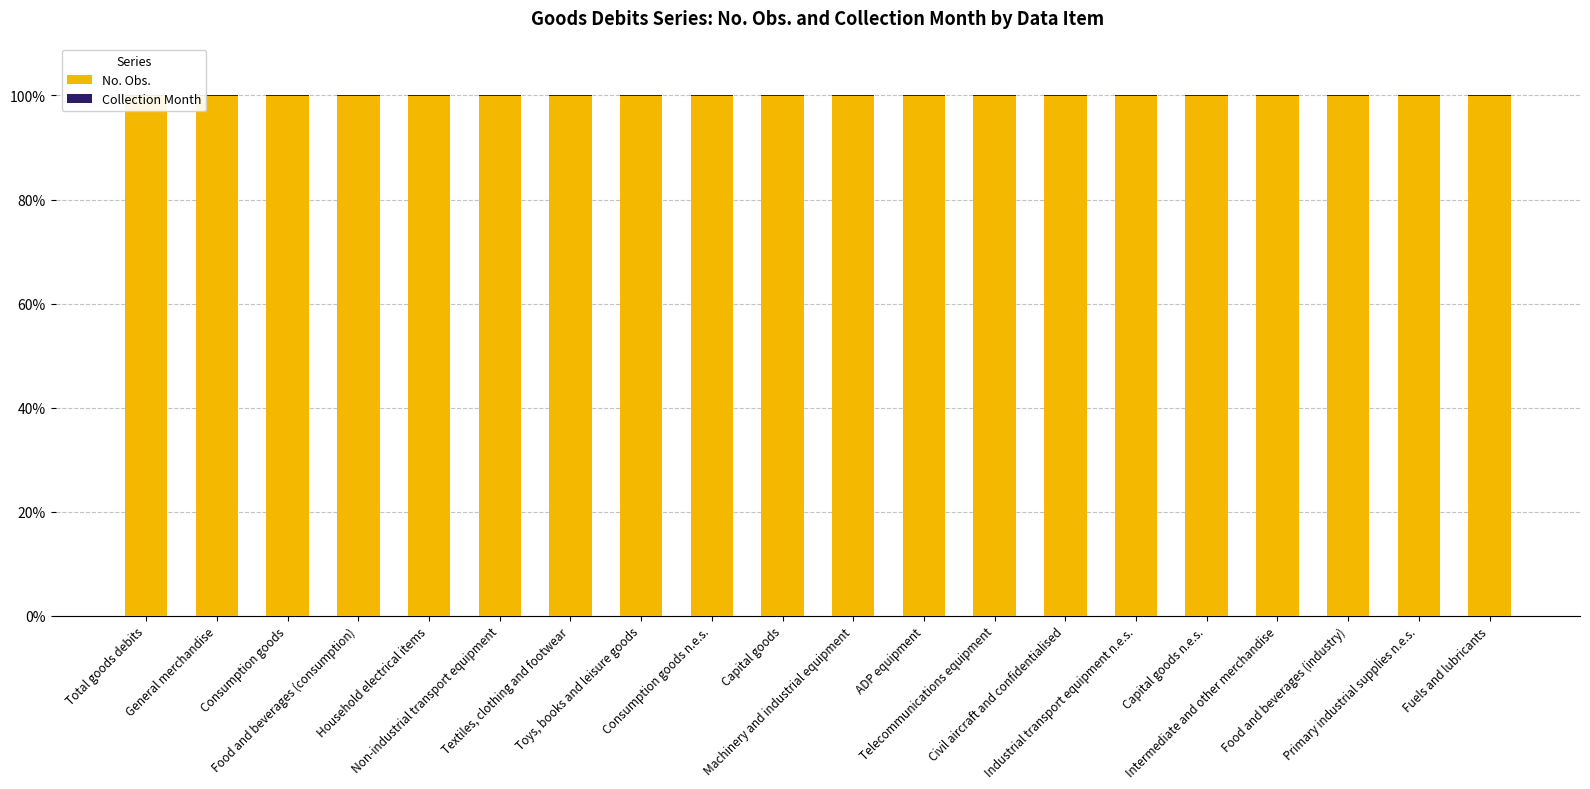

How many groups of bars are there?

20